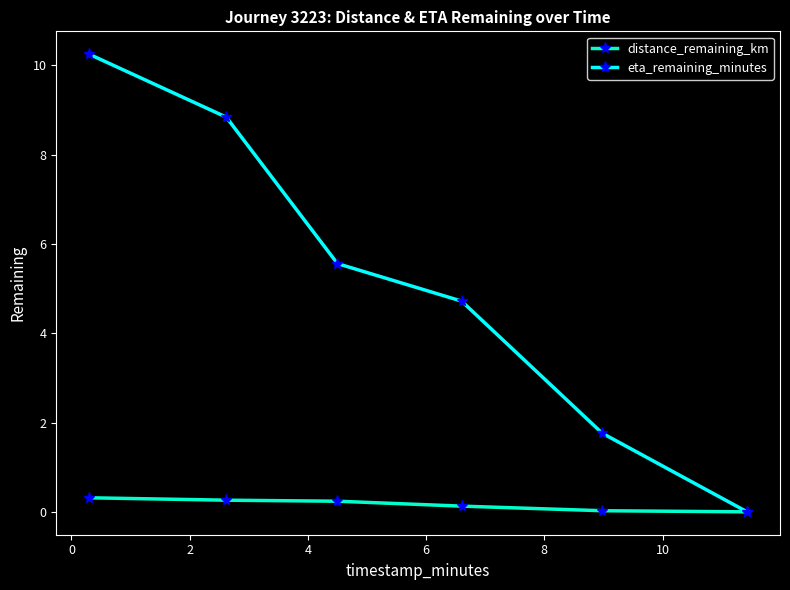

Which series has the largest range (max minus min)?

eta_remaining_minutes